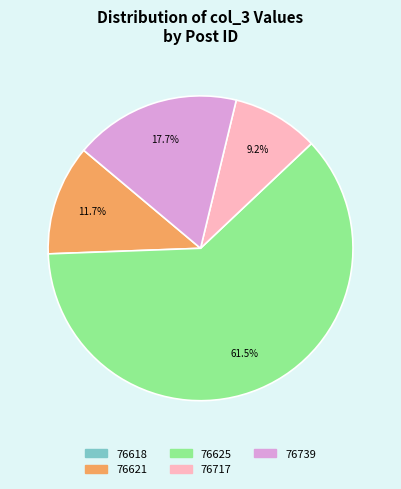

Approximately how many times larger is the value at 76739 compared to 76625?

0.3